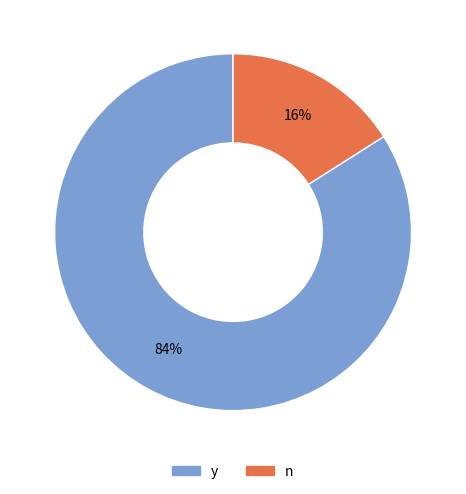

Which category has the biggest portion of the pie?

y